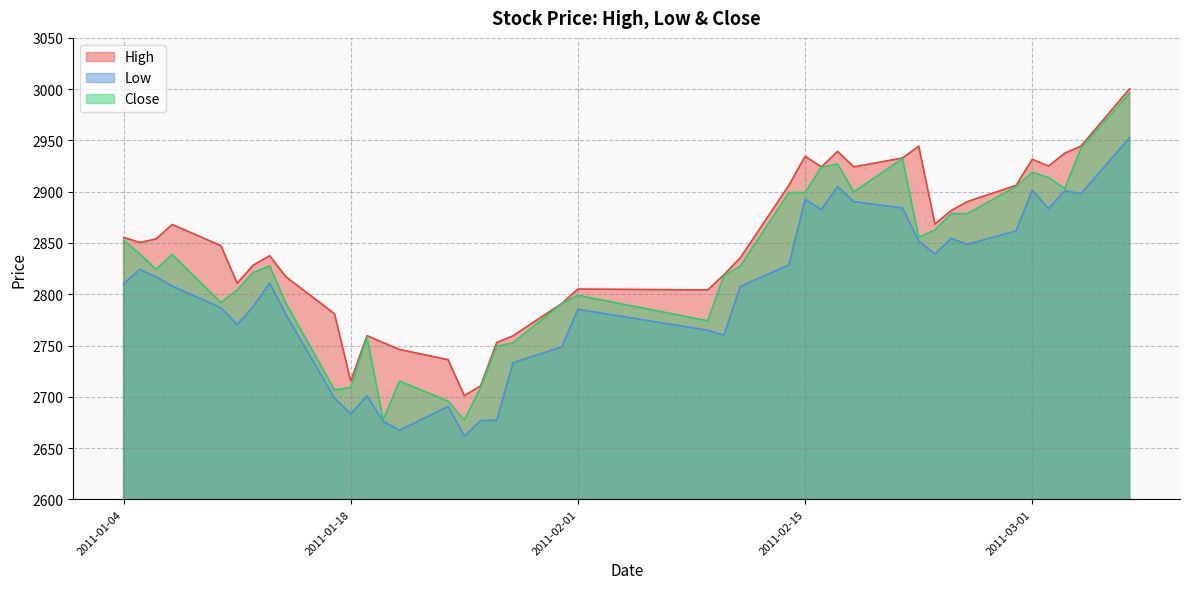

True or false: Close has a value of 2695.7 at 2011-01-24.

True